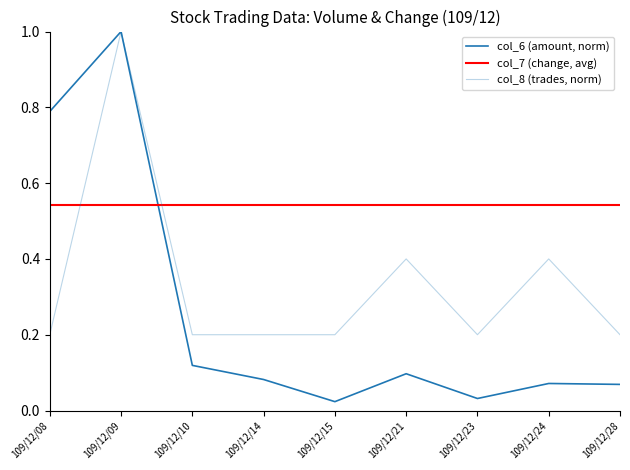

Between 109/12/24 and 109/12/10, which is larger?

109/12/10